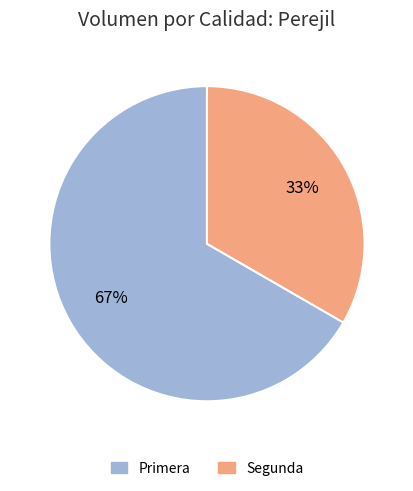

Which category has the smallest portion of the pie?

Segunda